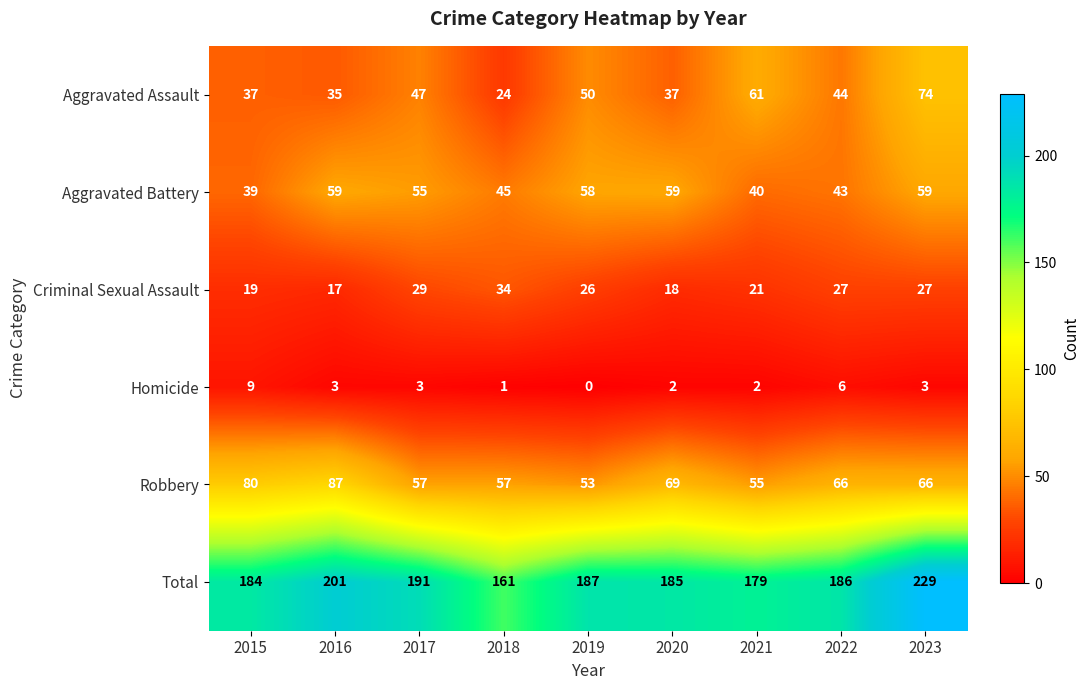

True or false: Criminal Sexual Assault has a value of 7 at 2022.

False